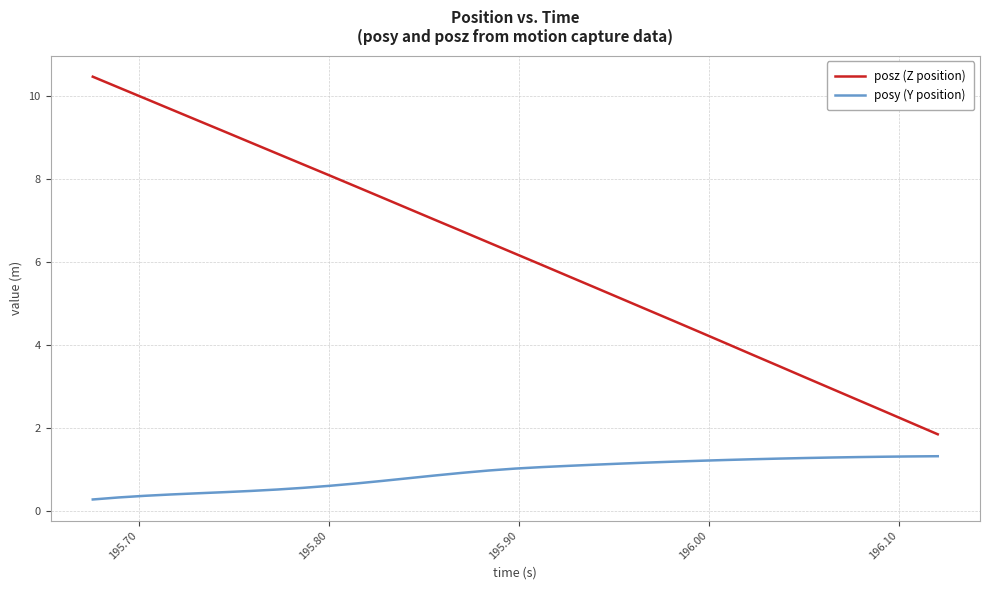

True or false: posy (Y position) and posz (Z position) cross at least once.

False